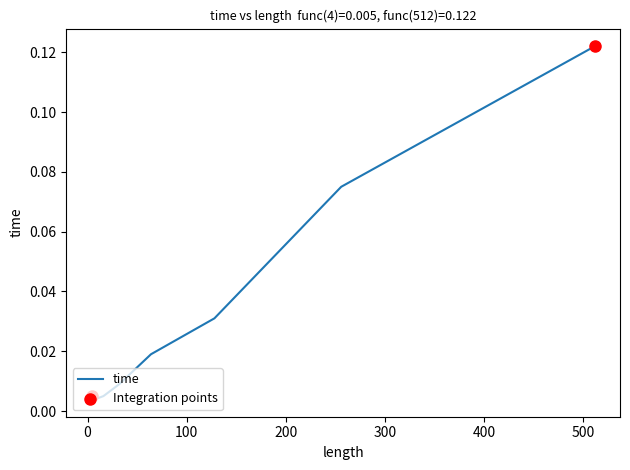

True or false: the data has more than 1 interior local peaks.

False